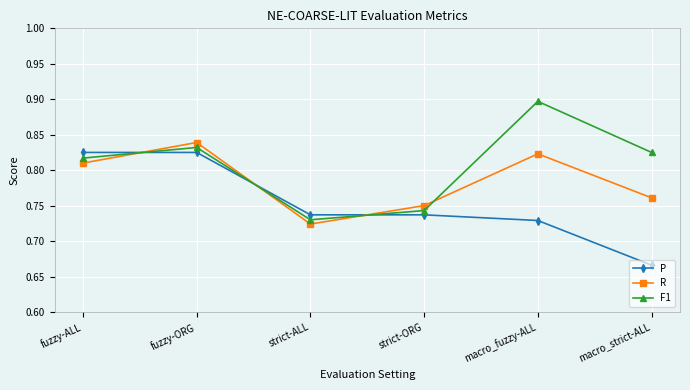

At which label is R closest to 0?

strict-ALL